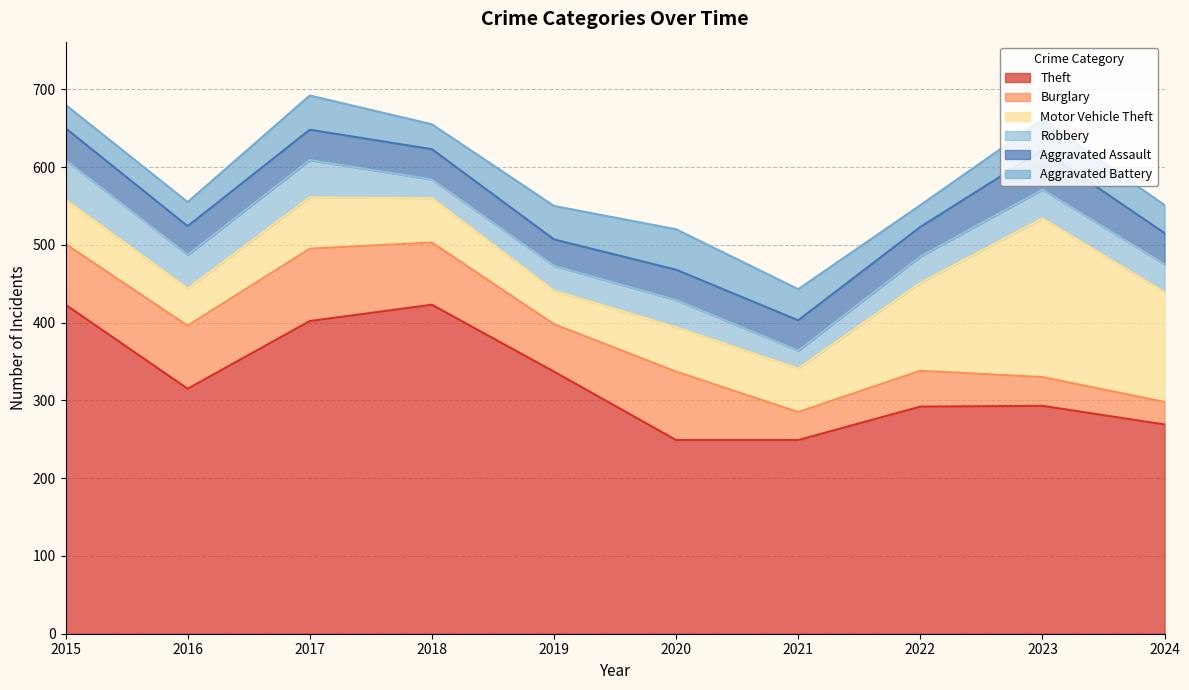

How many lines are shown in the chart?

6